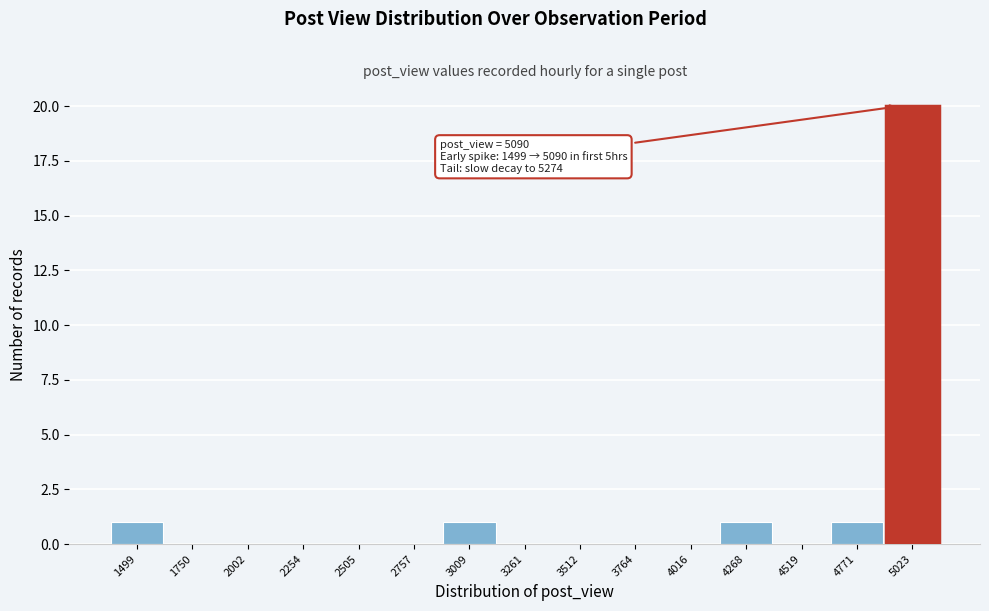

Reading right to left, what are all the values shown in this chart?

5023=20	4771=1	4519=0	4268=1	4016=0	3764=0	3512=0	3261=0	3009=1	2757=0	2505=0	2254=0	2002=0	1750=0	1499=1